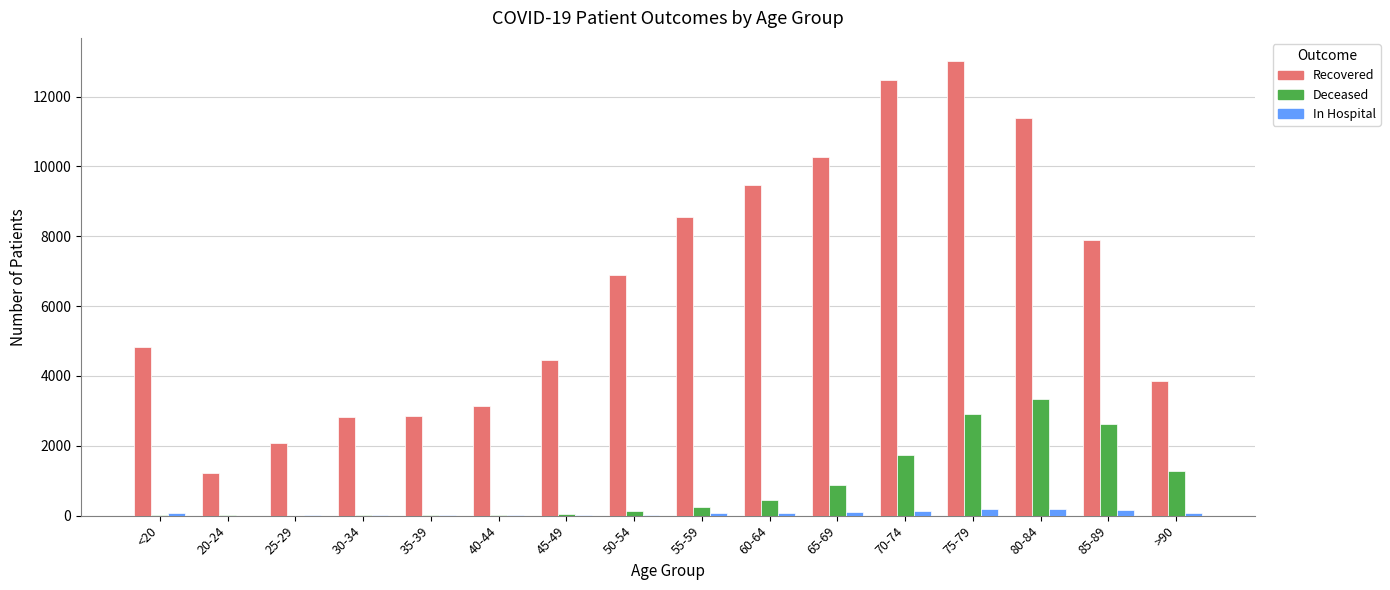

Are the bars grouped side by side (vs. stacked)?

Yes